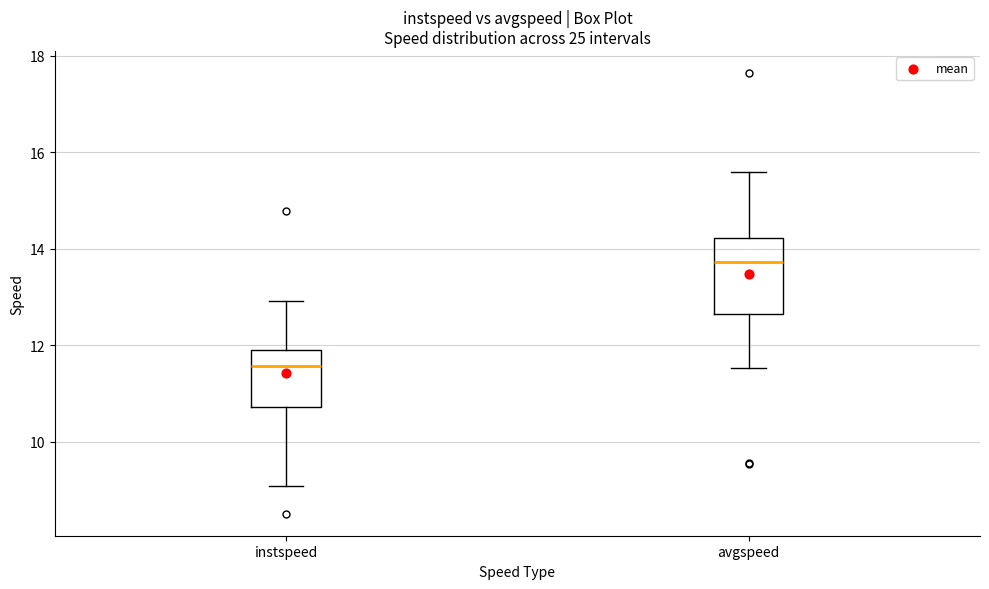

Comparing the boxes themselves (not the whiskers), which one is the tallest?

avgspeed